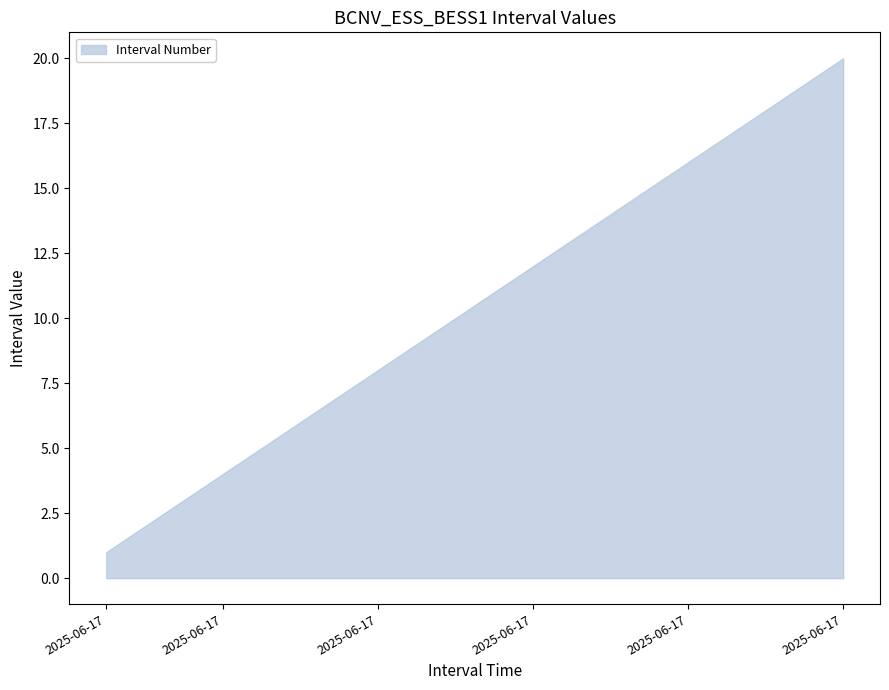

True or false: upper and lower cross at least once.

False